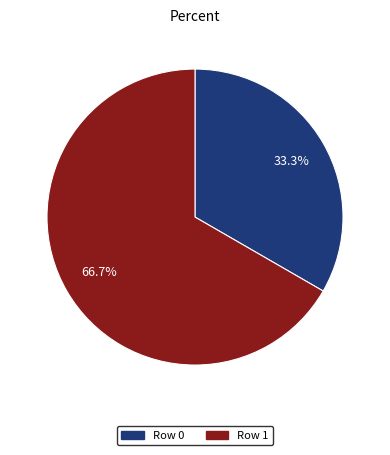

Which slice represents more than half of the pie?

Row 1